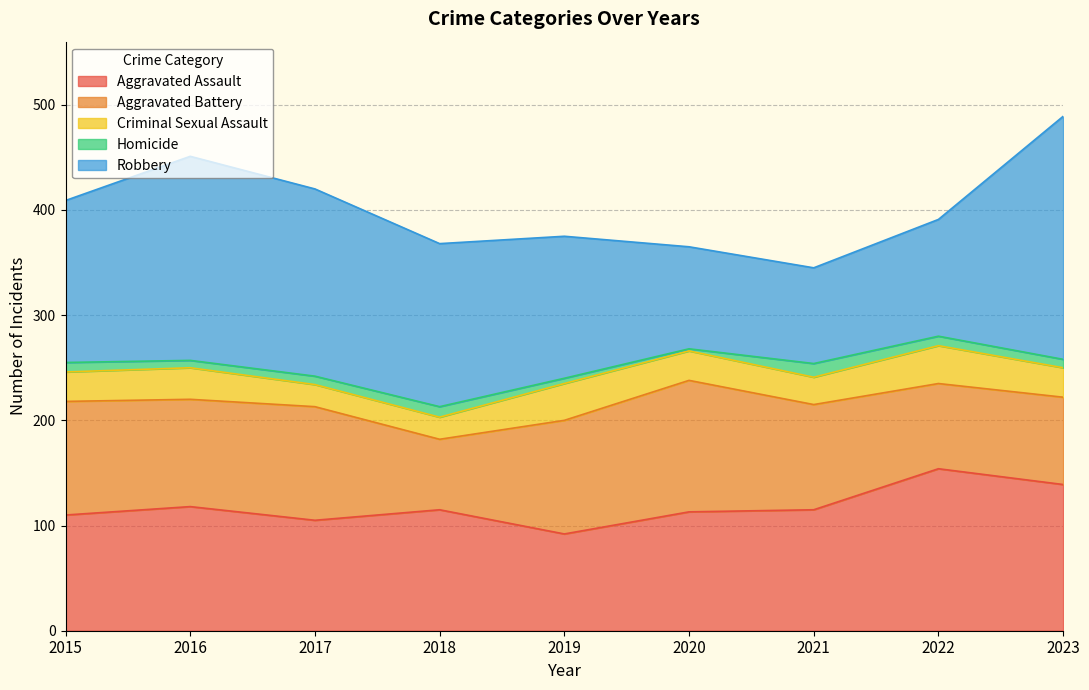

What is the difference between the second highest and minimum values in the Robbery series?

103